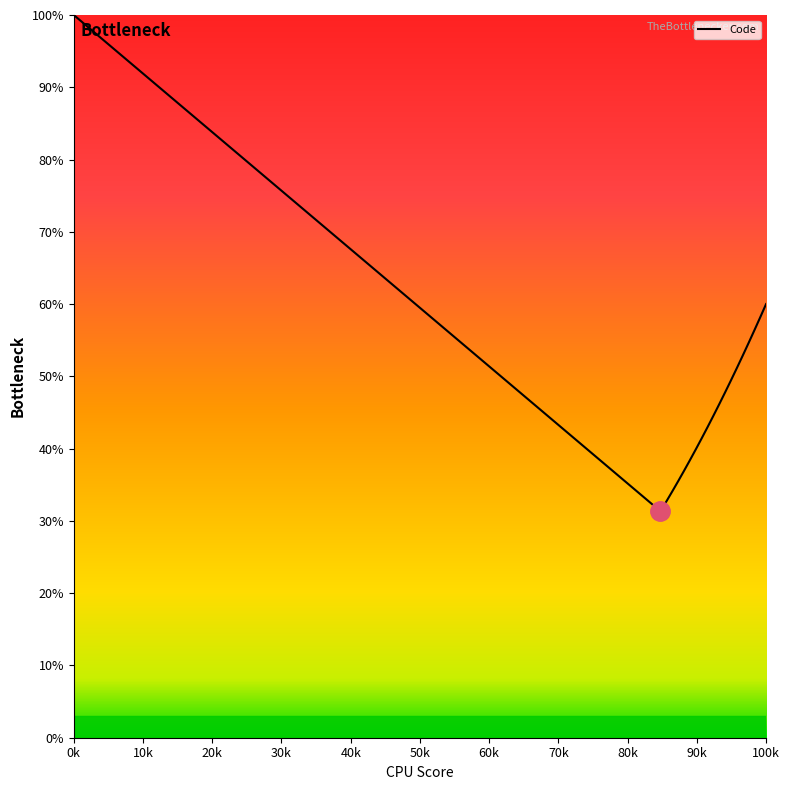

What is the smallest value displayed?

31.3